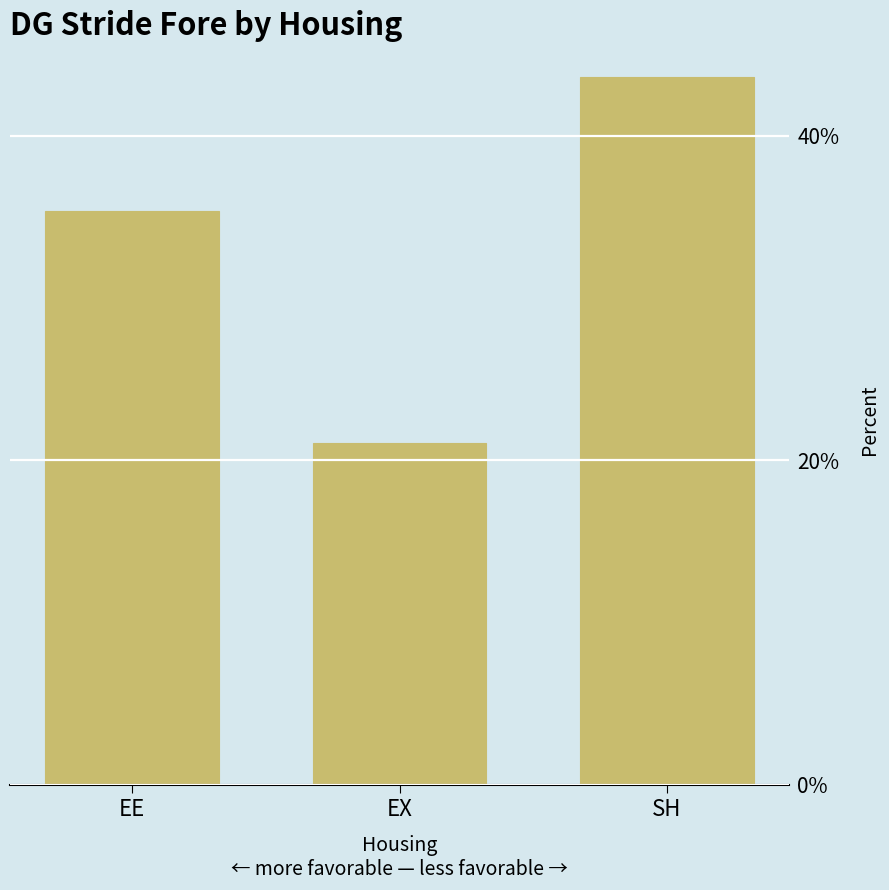

What is the difference between the maximum and minimum values?

22.6